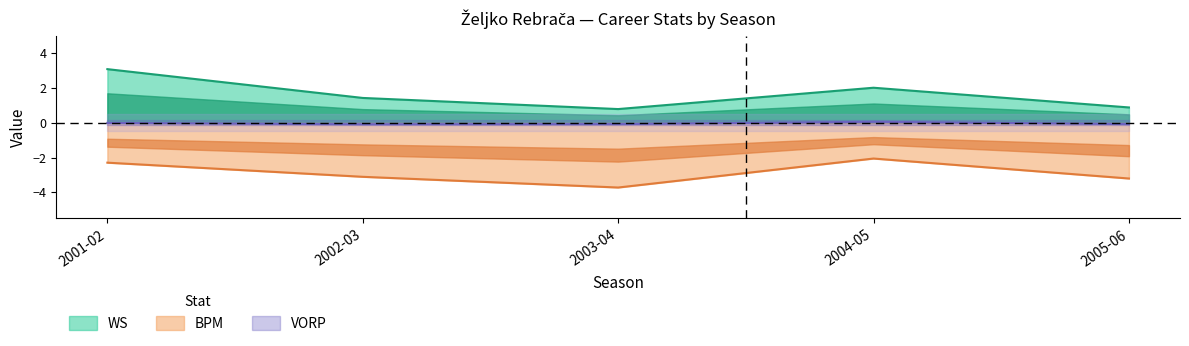

What is the total value across all series at 2005-06?

-2.4